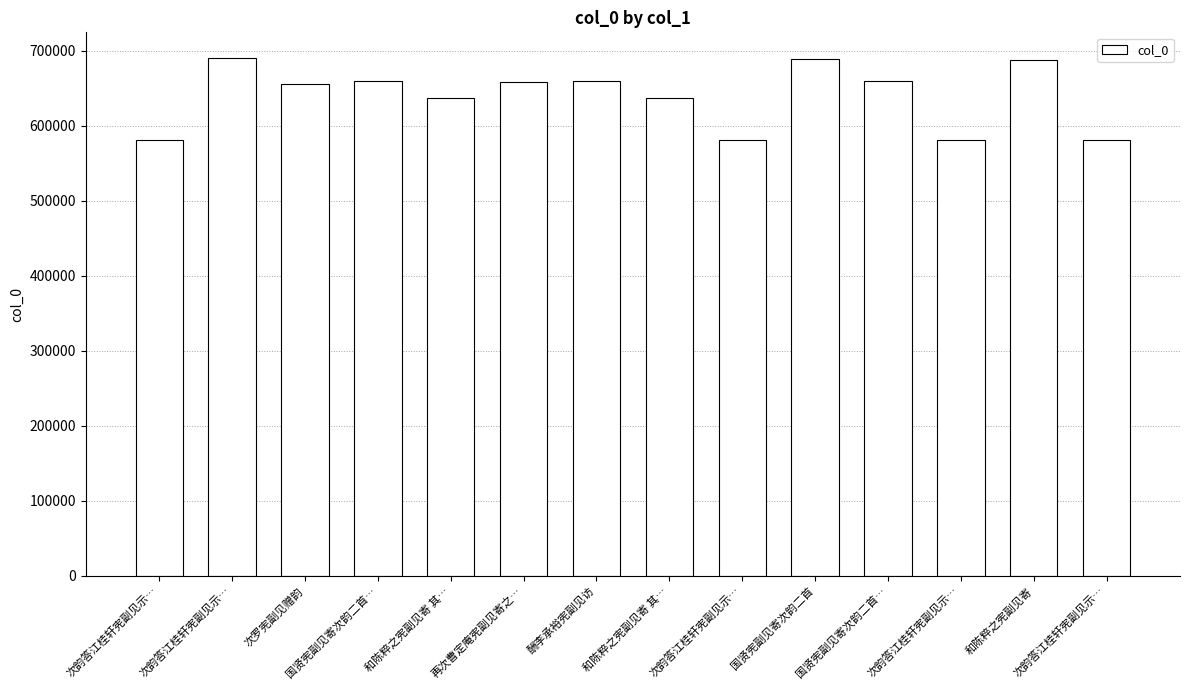

Count the number of data series in this chart.

1